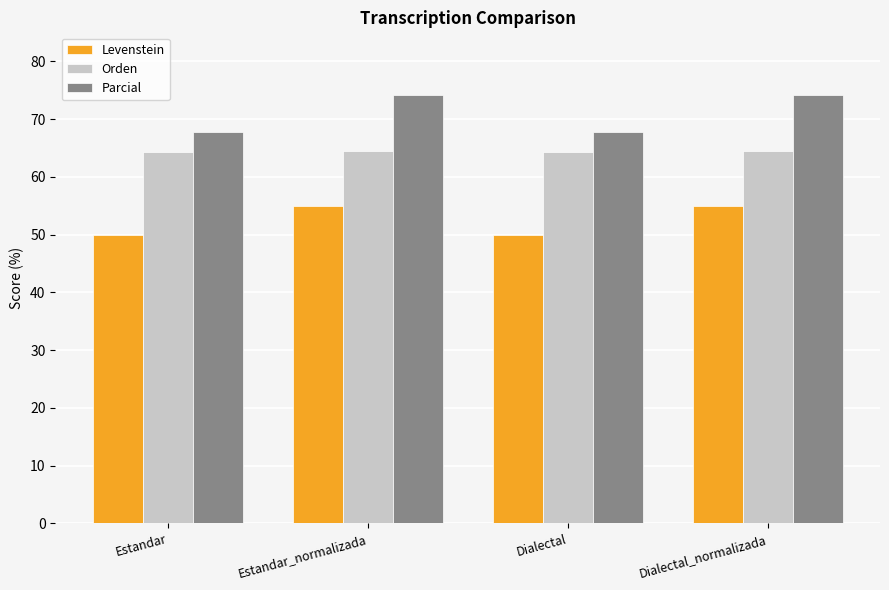

What is the greatest value displayed?

74.2